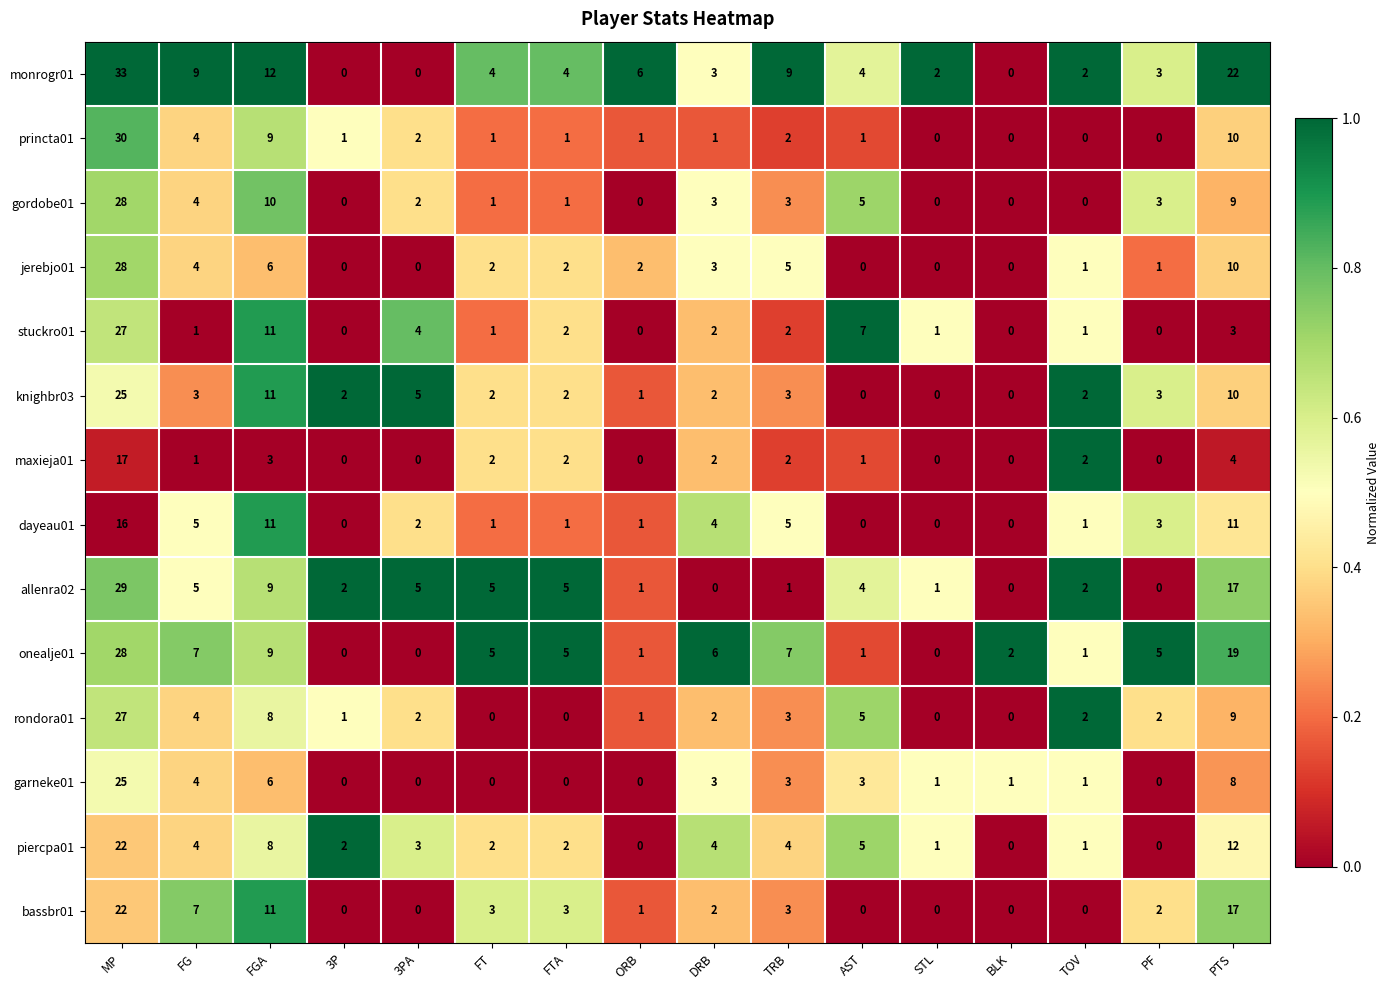

Is it true that knighbr03 equals 2 at TOV?

True